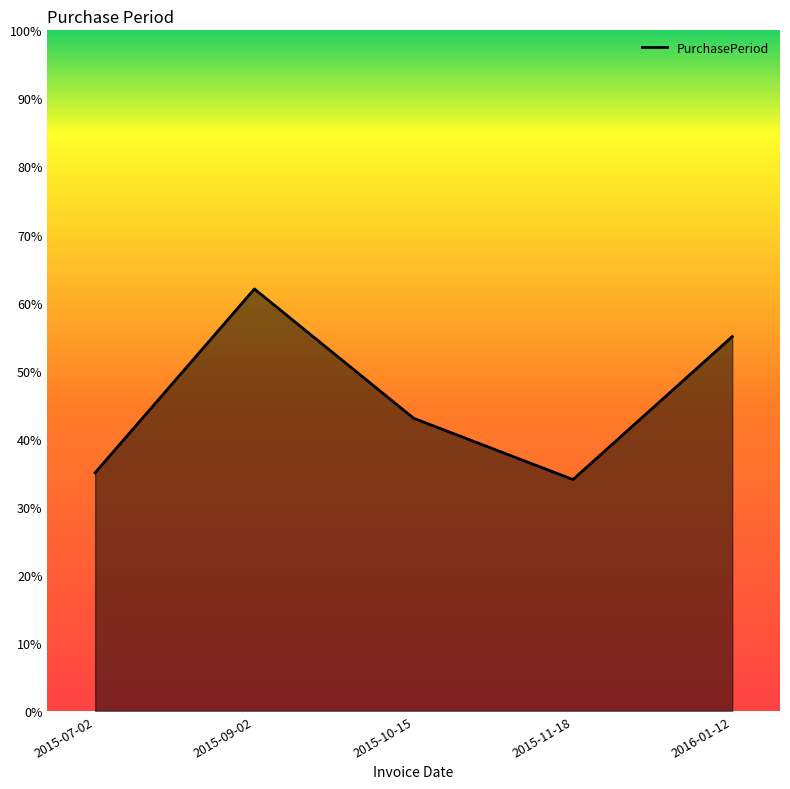

At which category does the chart reach its peak across all series?

2015-09-02